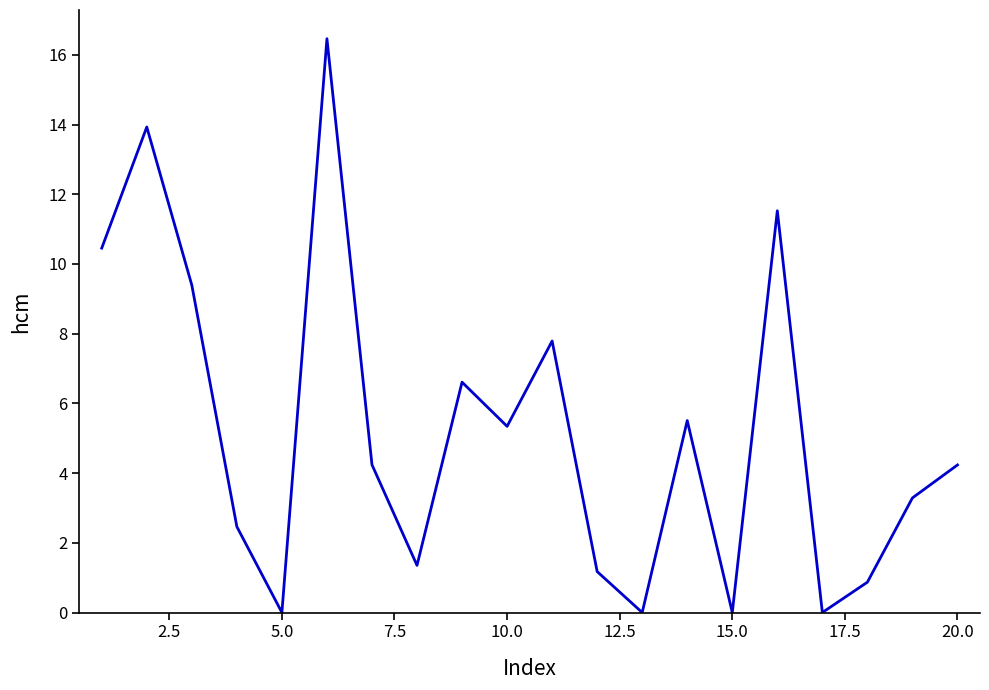

What is the difference between the maximum and minimum values?

16.5